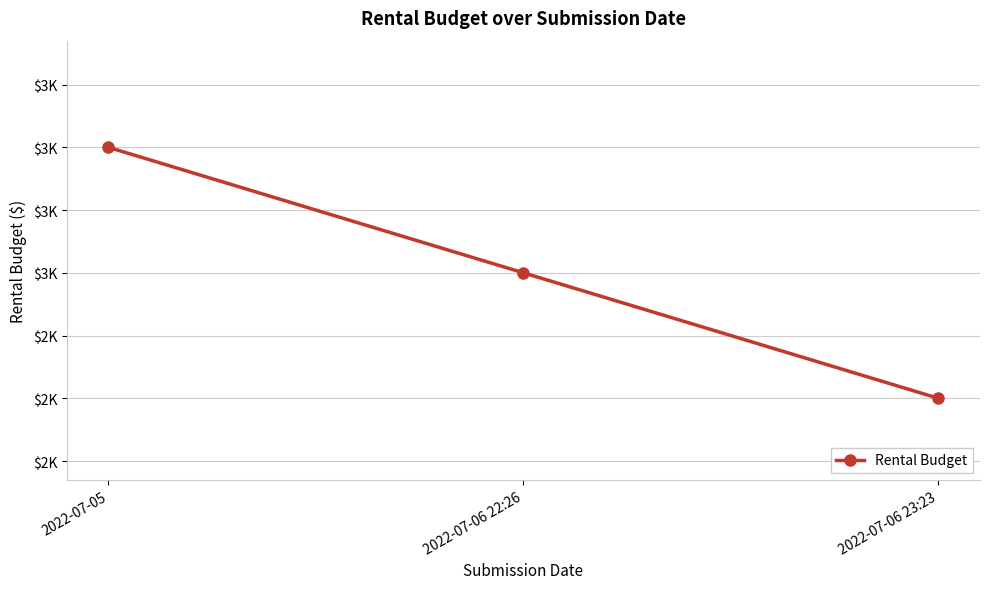

Is this an area chart (filled region under the line)?

No